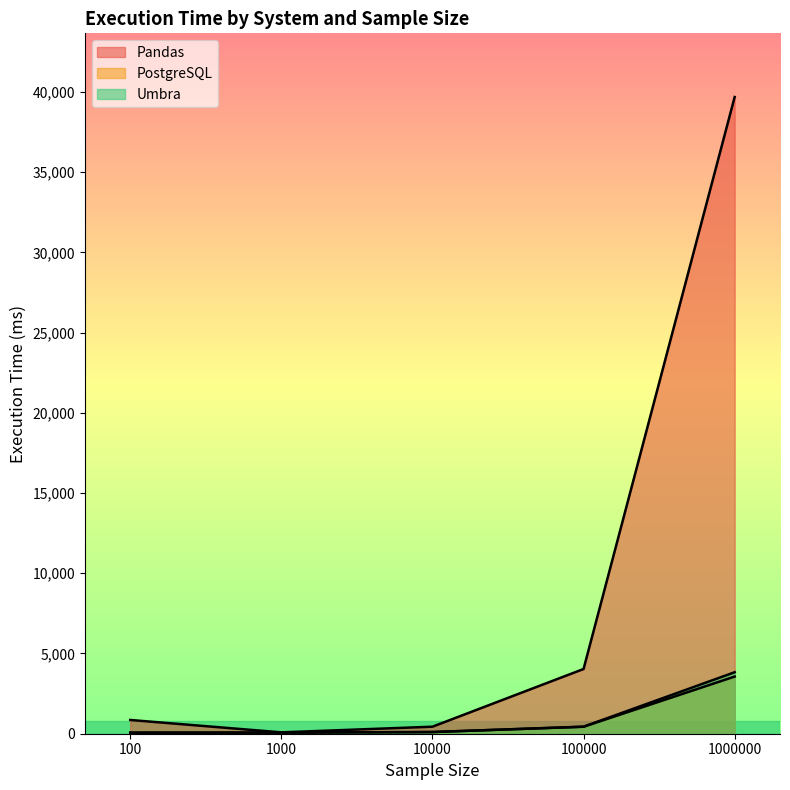

True or false: PostgreSQL and Pandas intersect in this chart.

False